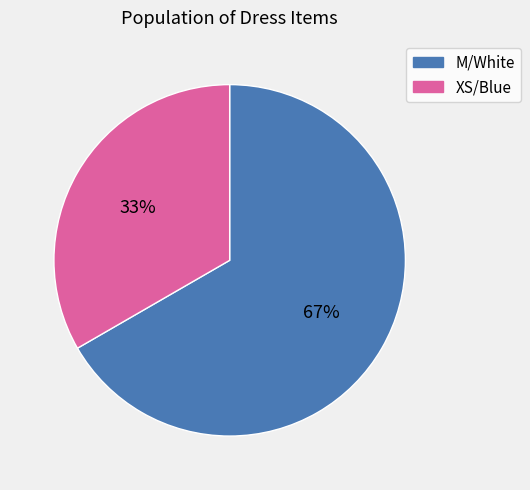

Which has a higher value, M/White or XS/Blue?

M/White